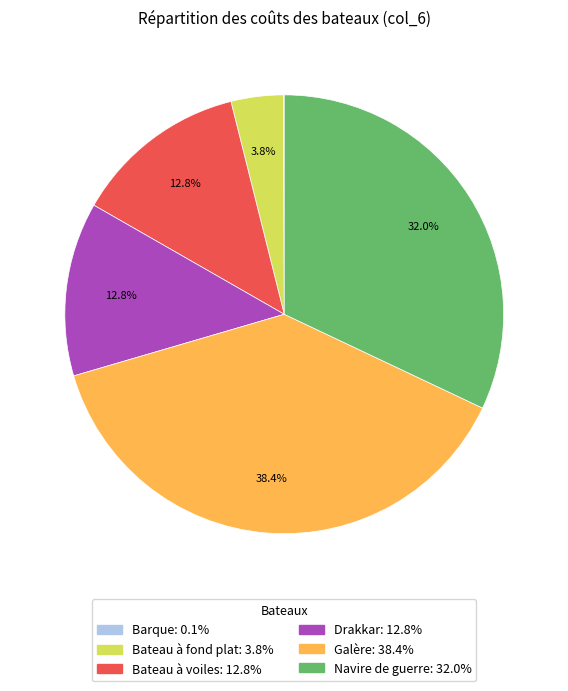

Approximately how many times larger is the value at Bateau à voiles compared to Drakkar?

1.0